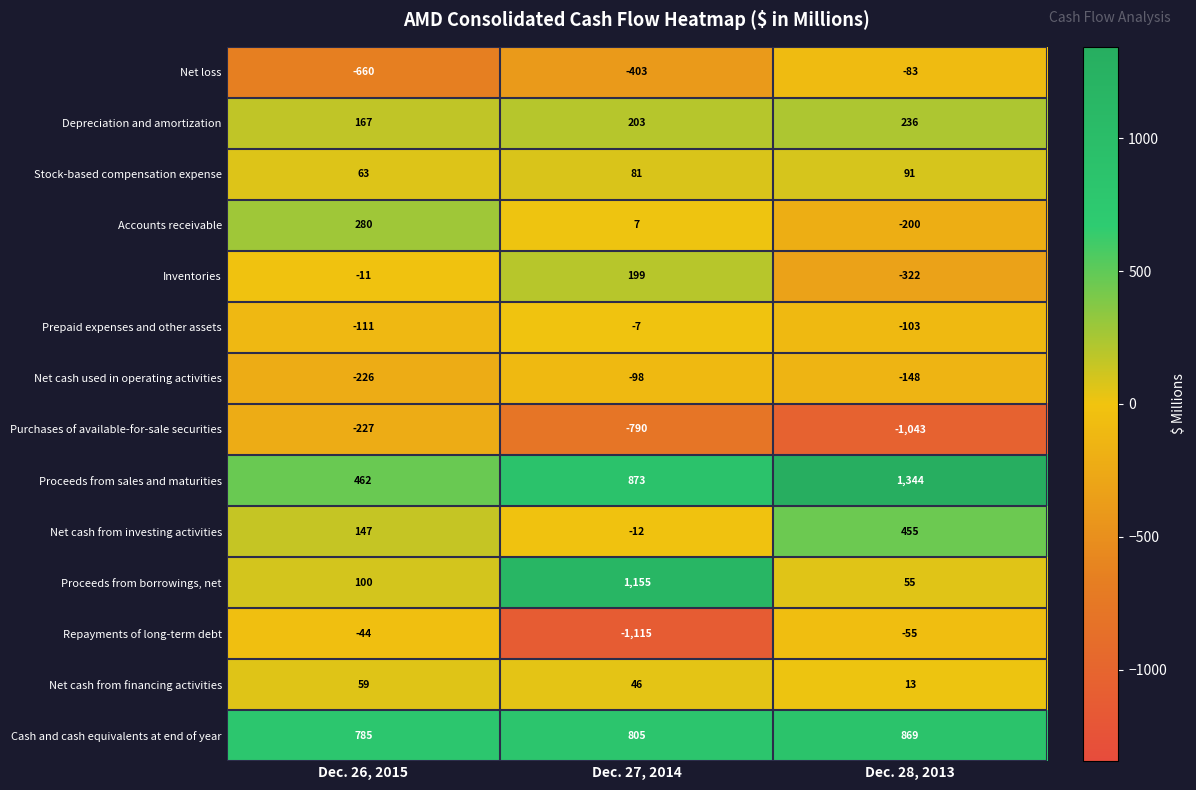

At which label is Repayments of long-term debt closest to -579?

Dec. 28, 2013